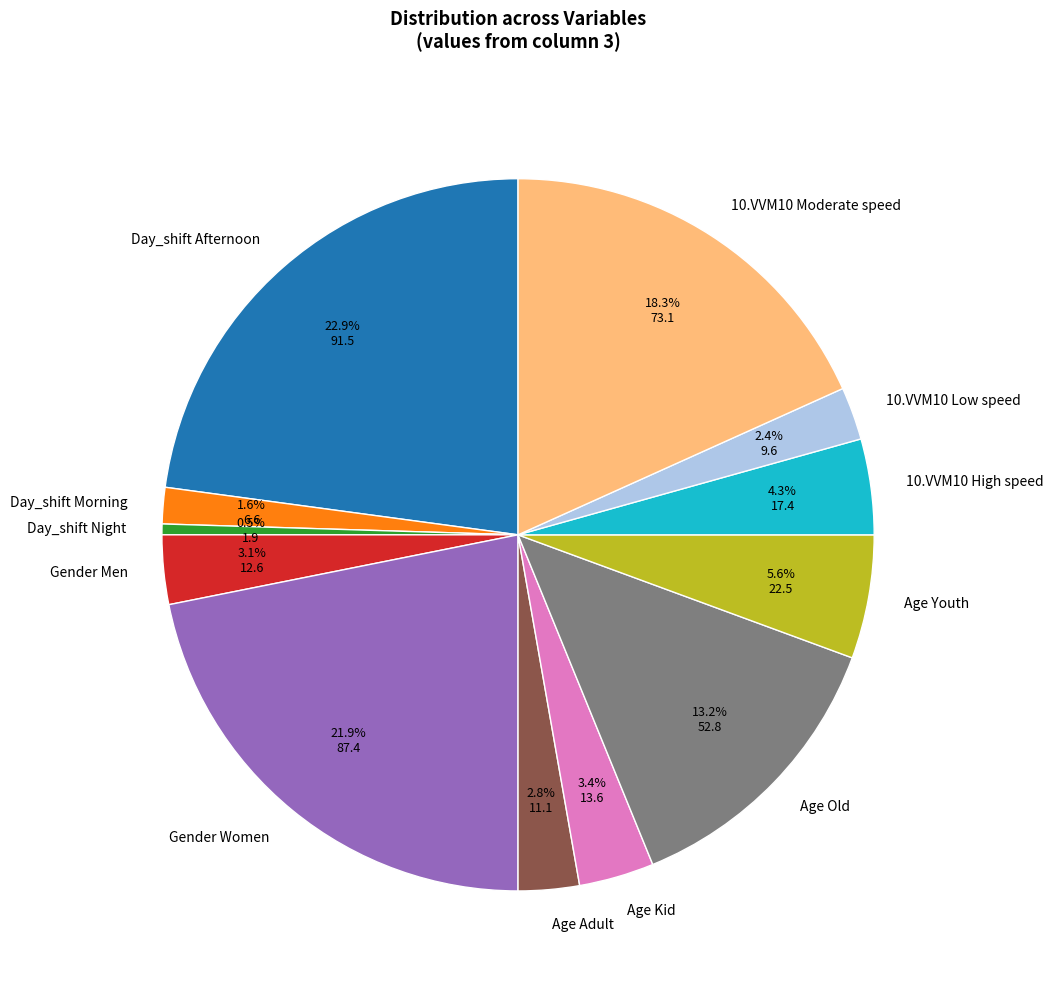

Combined, do Age Kid and 10.VVM10 Moderate speed account for over 50%?

No